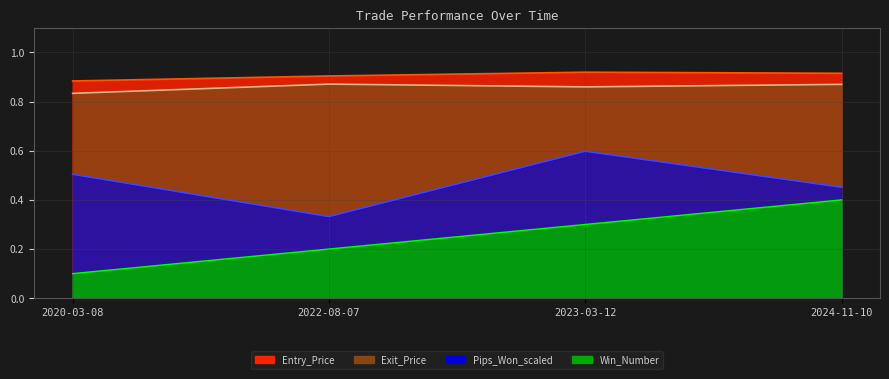

At how many categories does at least one series exceed 0?

4